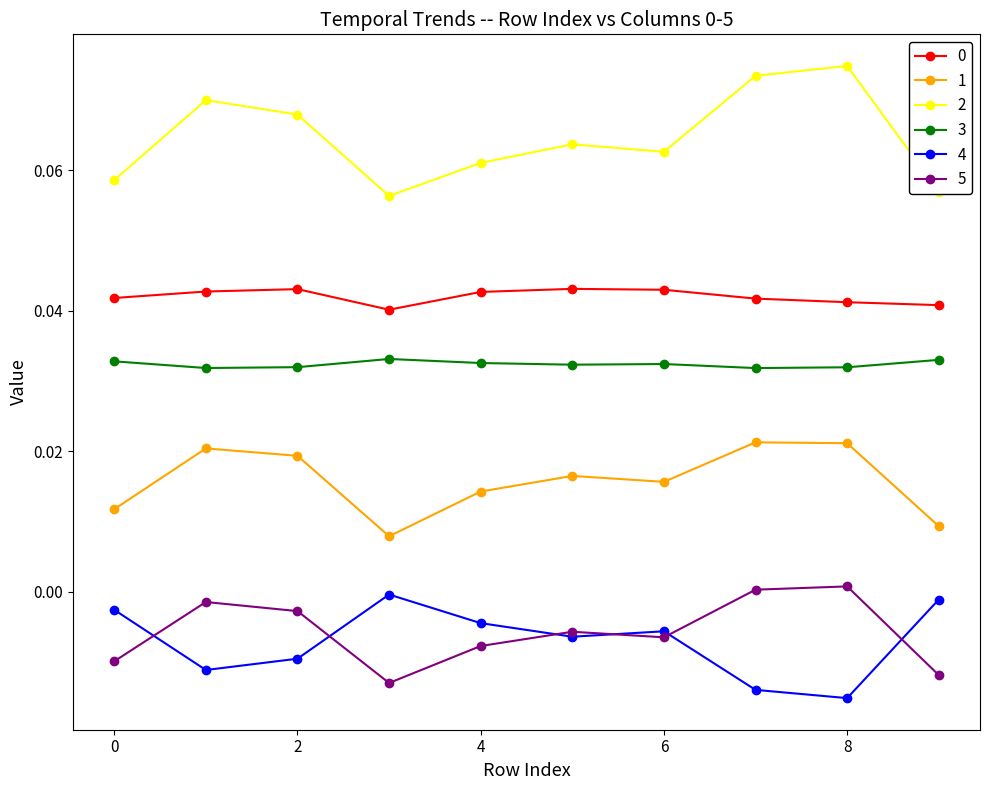

Does the chart have visible grid lines?

No